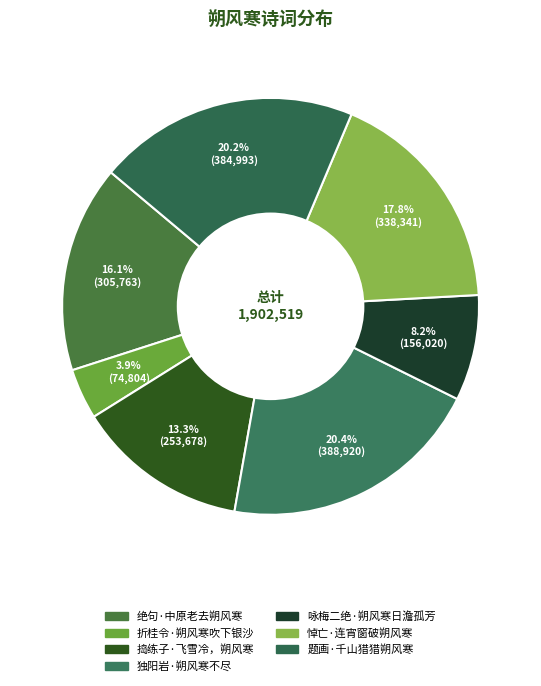

How many segments does this pie chart have?

7